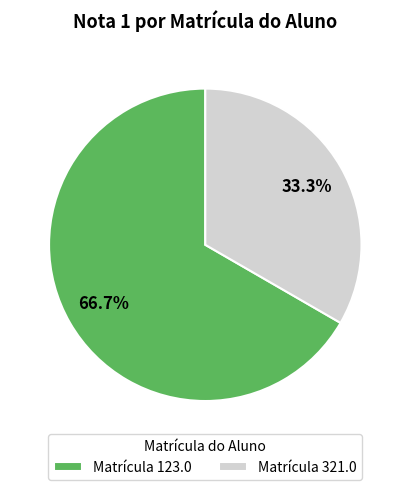

How many segments does this pie chart have?

2